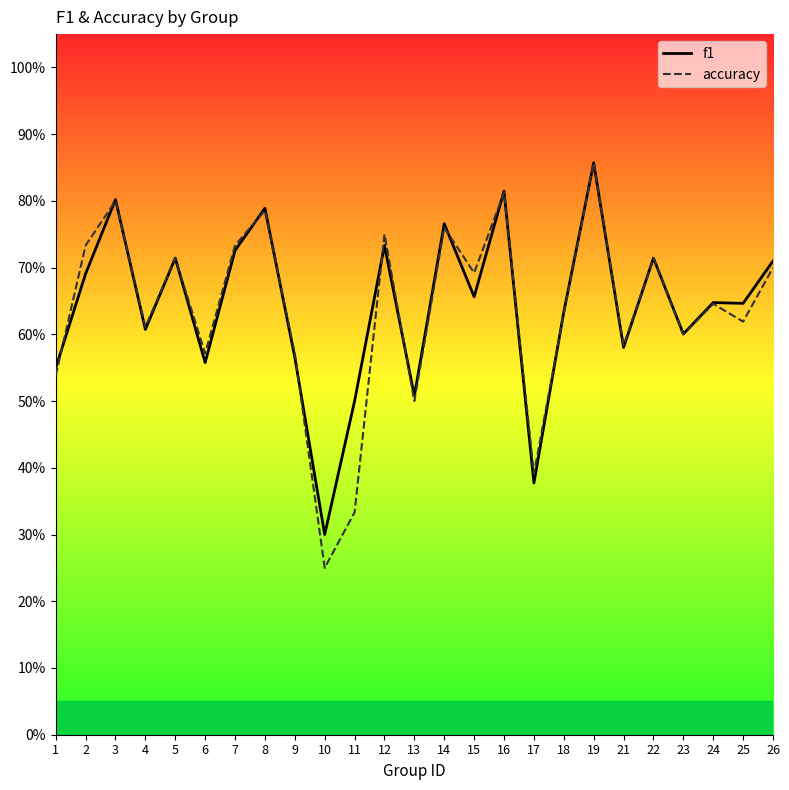

What is the difference between the maximum and minimum values in the accuracy series?

0.6